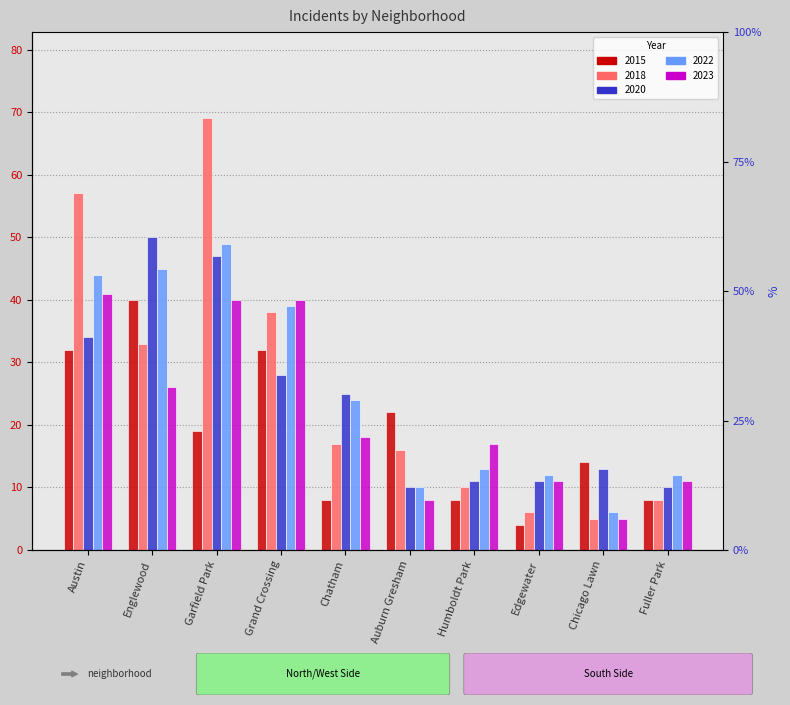

Reading left to right, list all the values displayed in this chart.

2015: 32	40	19	32	8	22	8	4	14	8
2018: 57	33	69	38	17	16	10	6	5	8
2020: 34	50	47	28	25	10	11	11	13	10
2022: 44	45	49	39	24	10	13	12	6	12
2023: 41	26	40	40	18	8	17	11	5	11